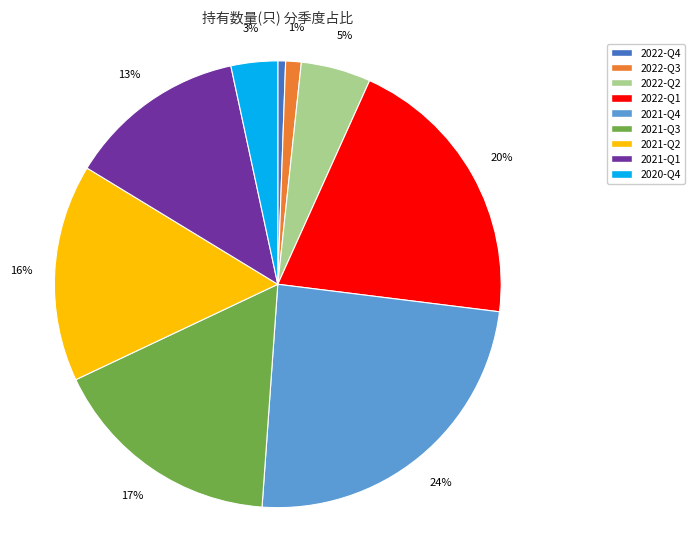

To the nearest percent, what portion does 2021-Q2 represent?

16%